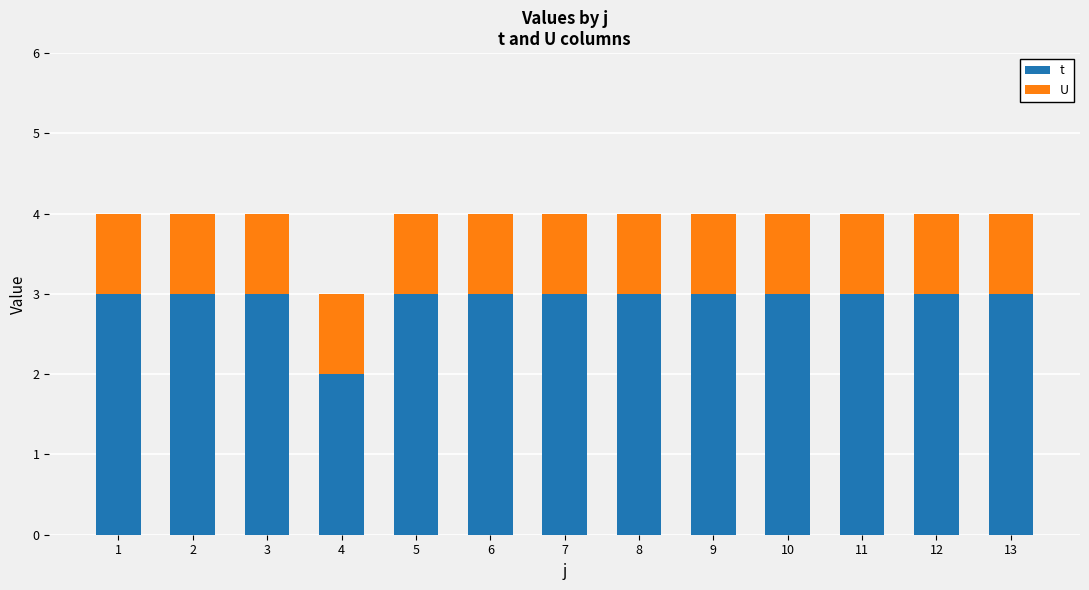

What are all the series names shown in the legend?

t, U